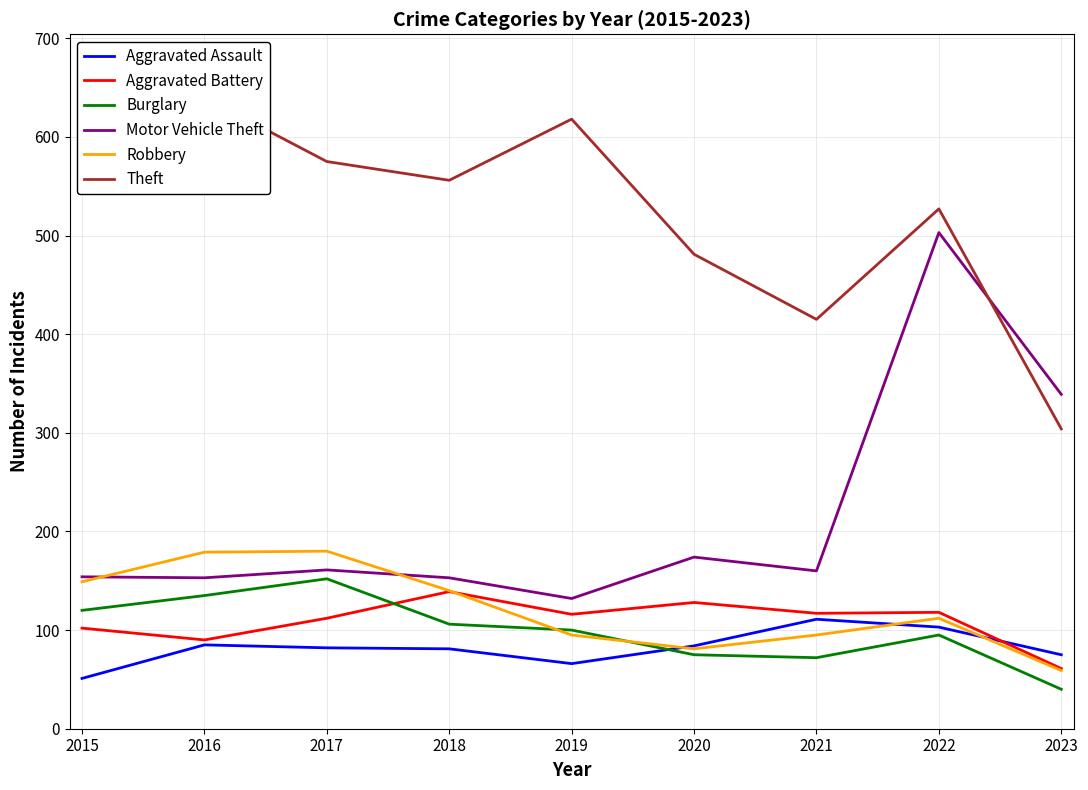

Rank the series at 2015 from highest to lowest value.

Theft, Motor Vehicle Theft, Robbery, Burglary, Aggravated Battery, Aggravated Assault